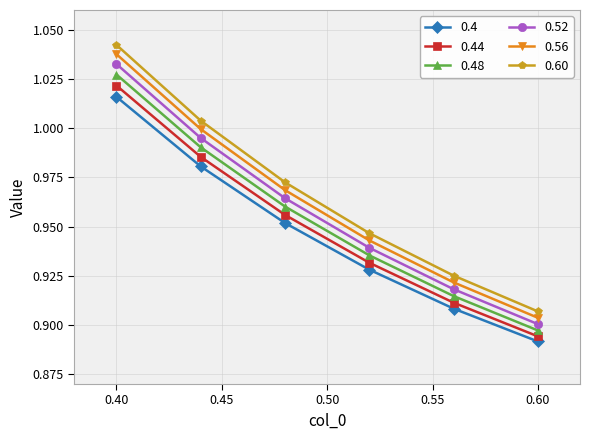

Does the chart have visible grid lines?

Yes